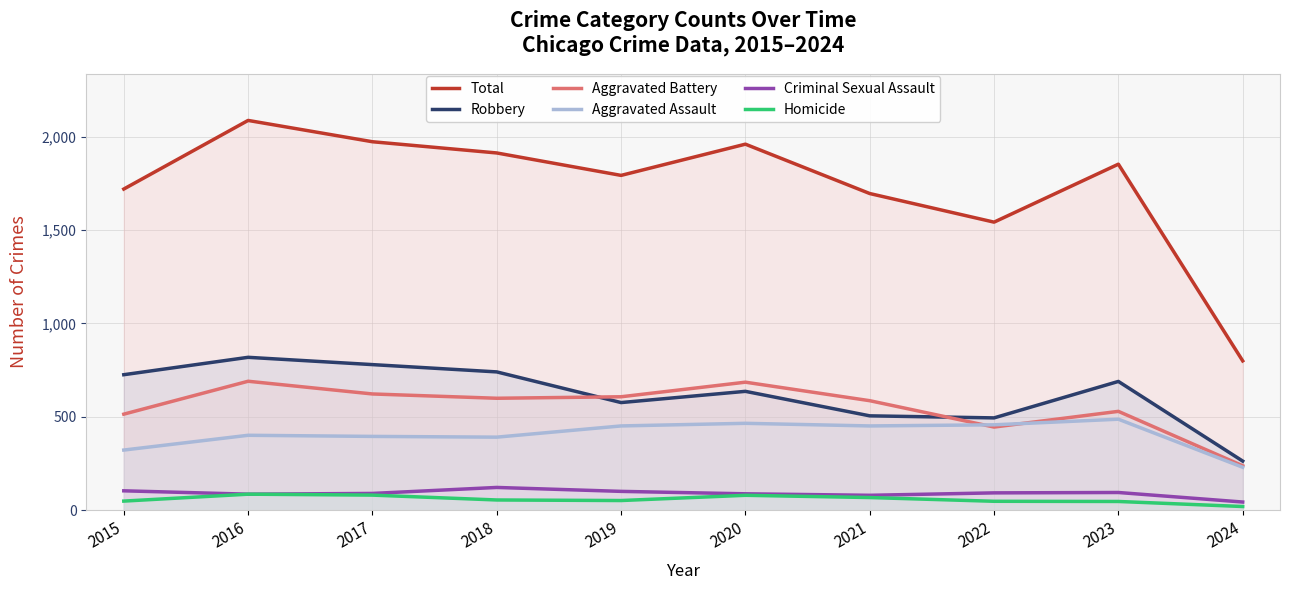

At 2017, list the series in order from smallest to largest.

Homicide, Criminal Sexual Assault, Aggravated Assault, Aggravated Battery, Robbery, Total